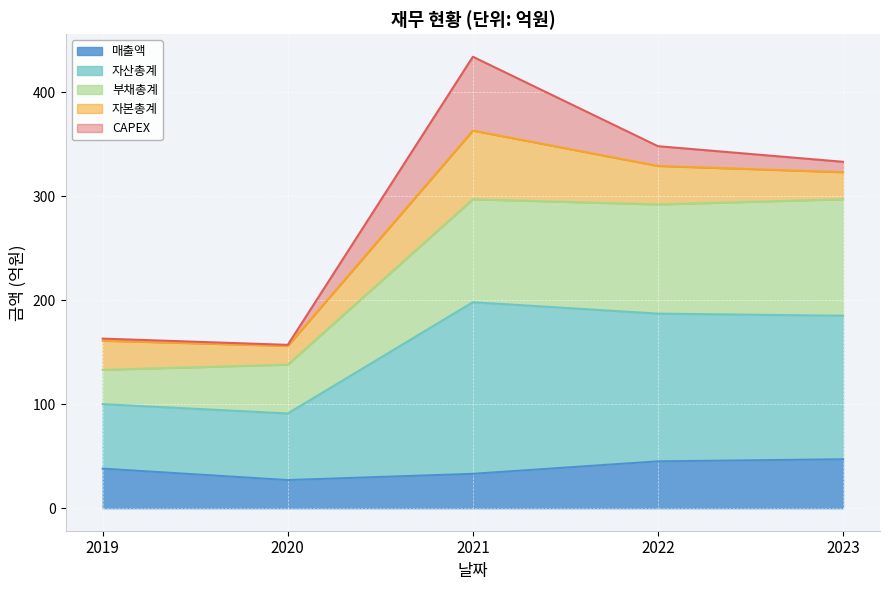

Is it true that 매출액 equals 47 at 2023?

True